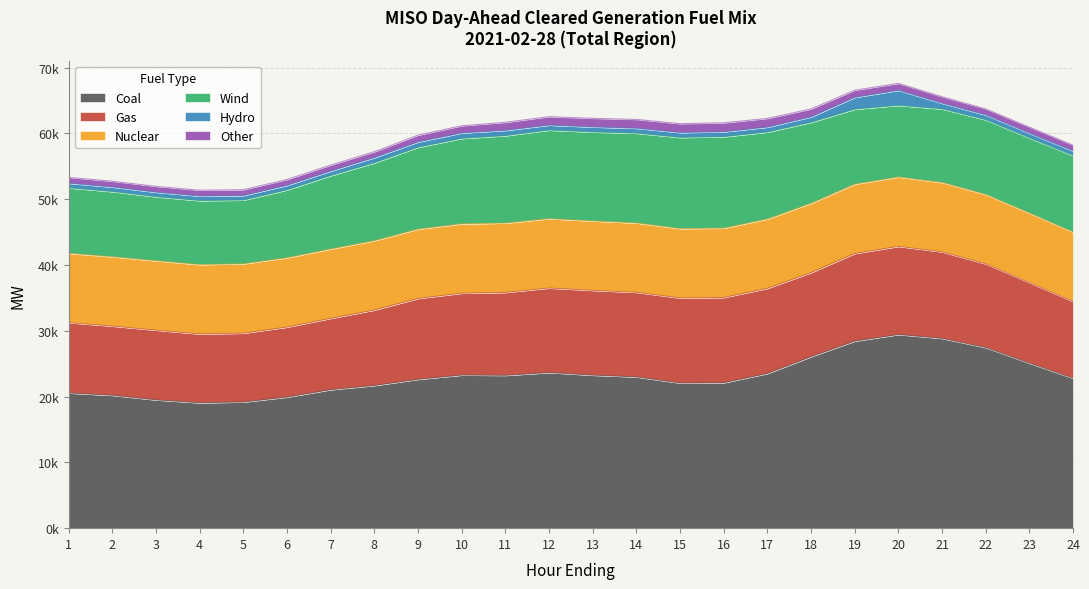

What is the maximum value for Other?

1373.2